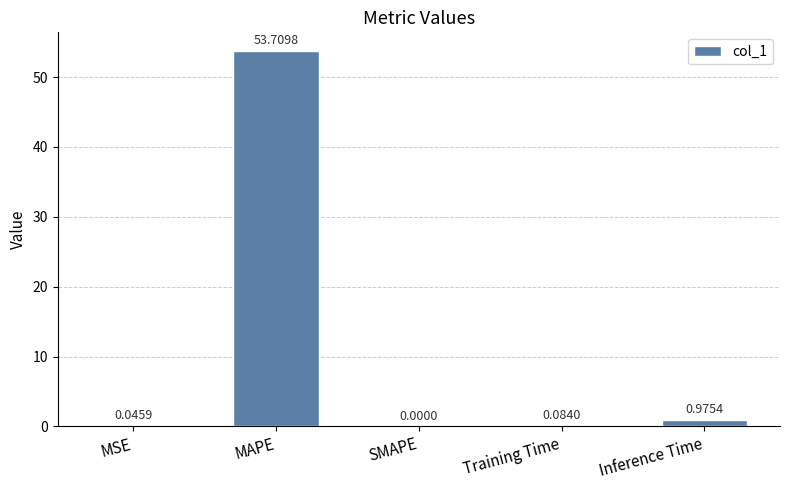

What is the sum of all values?

54.8